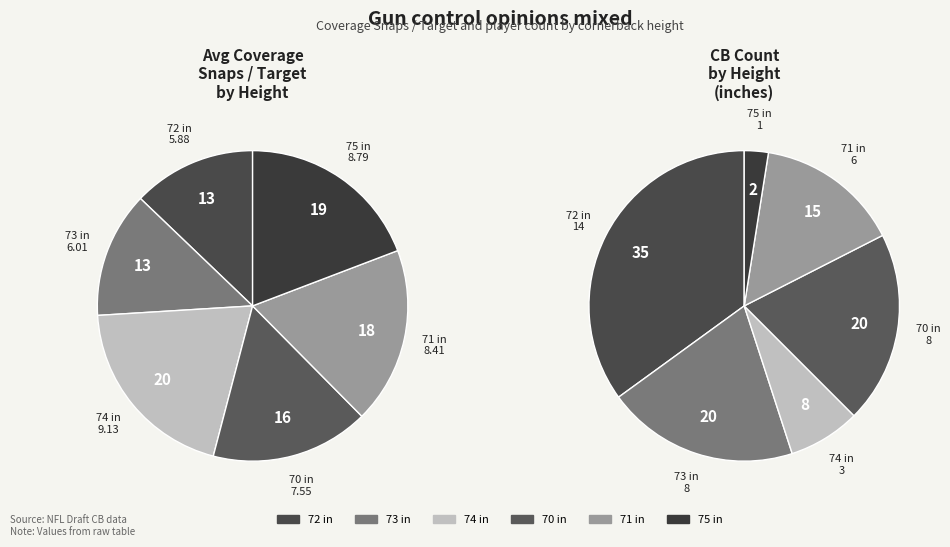

Rank the categories by value from highest to lowest.

74, 75, 71, 70, 73, 72